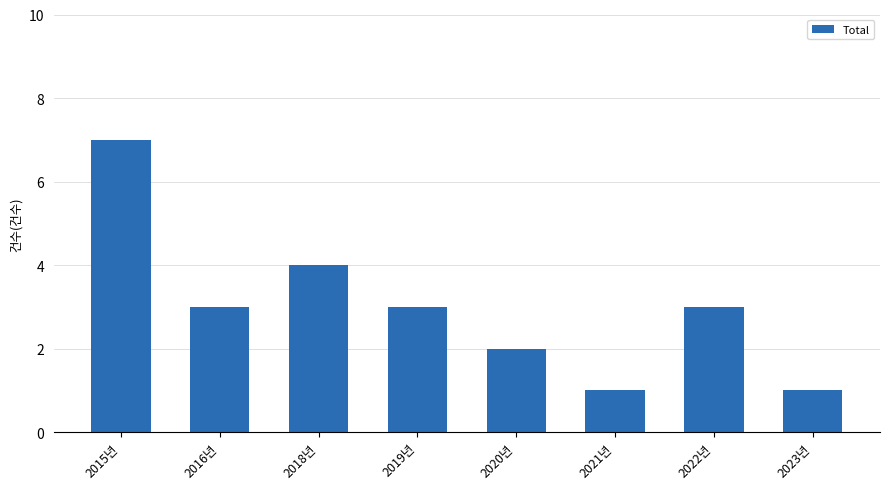

Reading left to right, transcribe all the data shown in this chart.

7	3	4	3	2	1	3	1